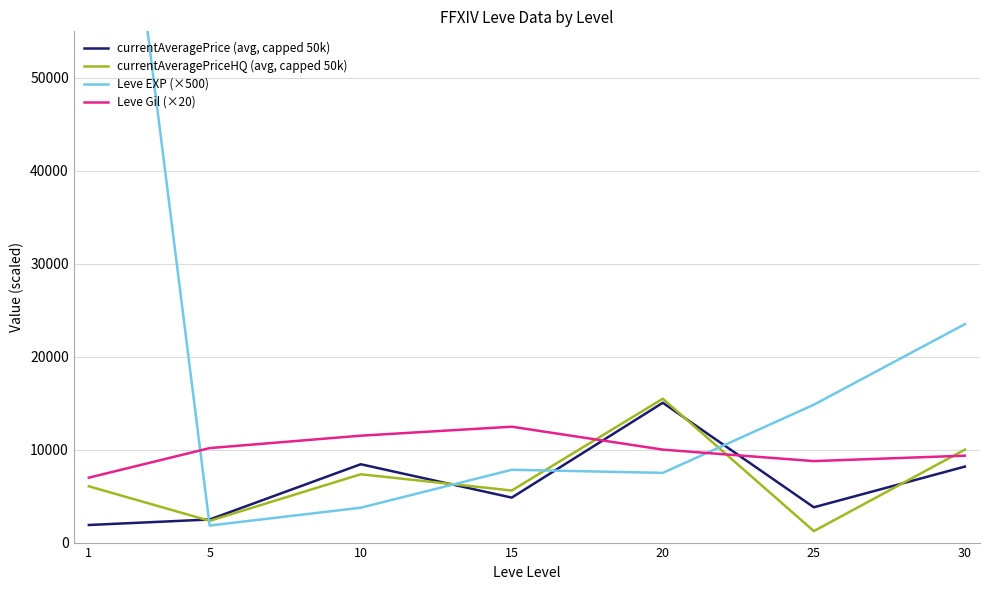

How many distinct data groups are displayed?

4